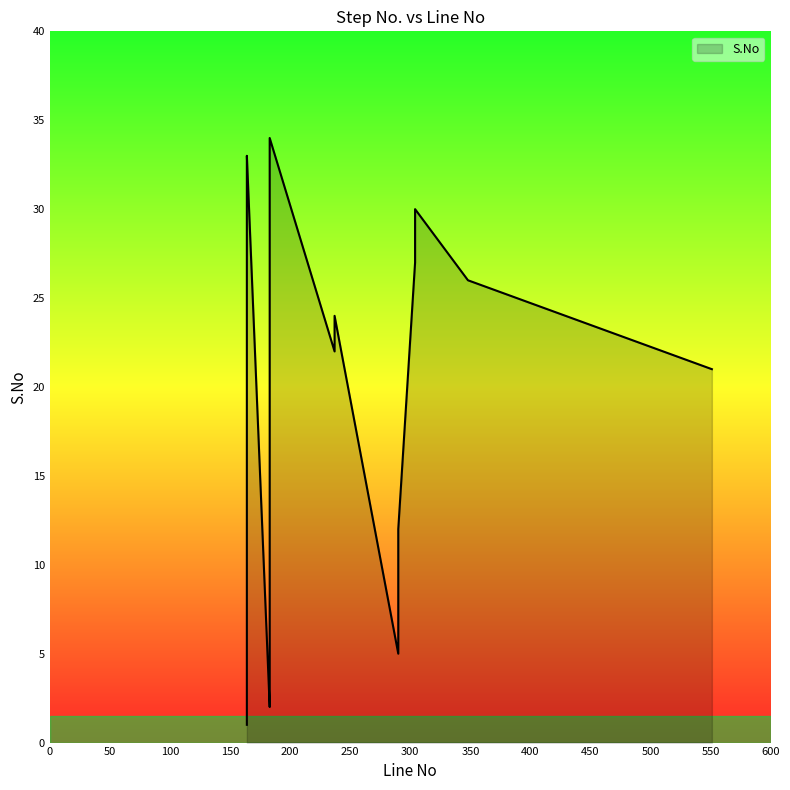

At which category does the chart reach its minimum across all series?

164